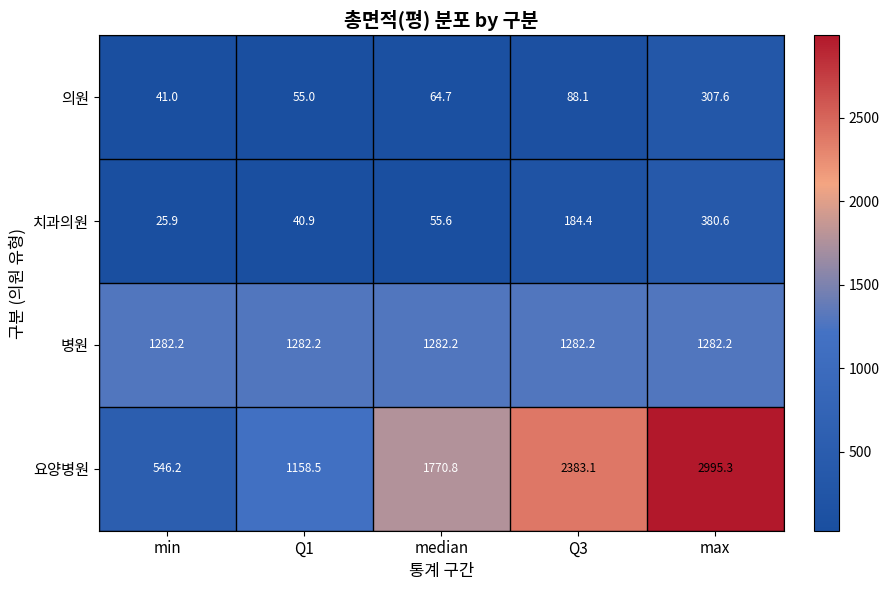

At which label does 치과의원 first exceed 55?

median